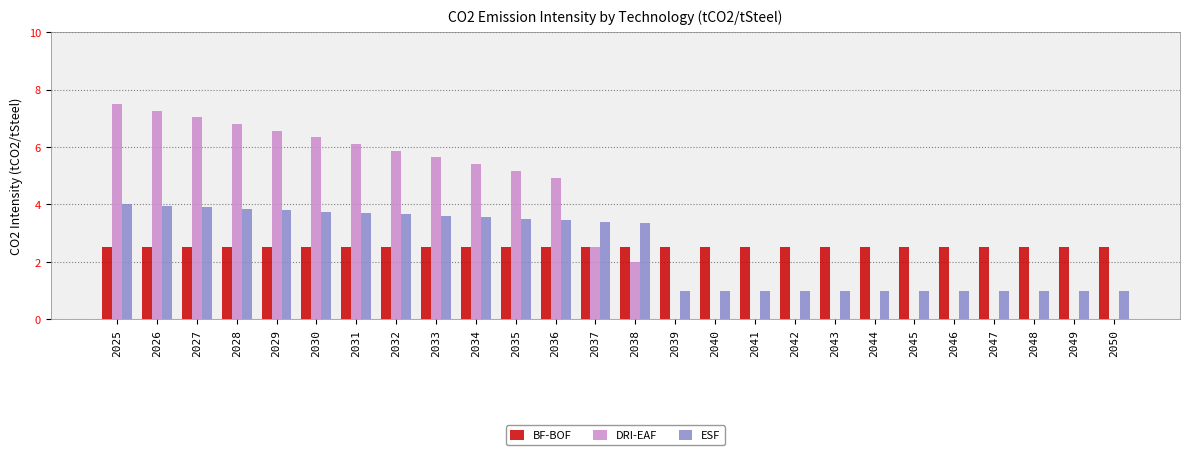

What is the spread (max minus min) of values at 2041?

2.5